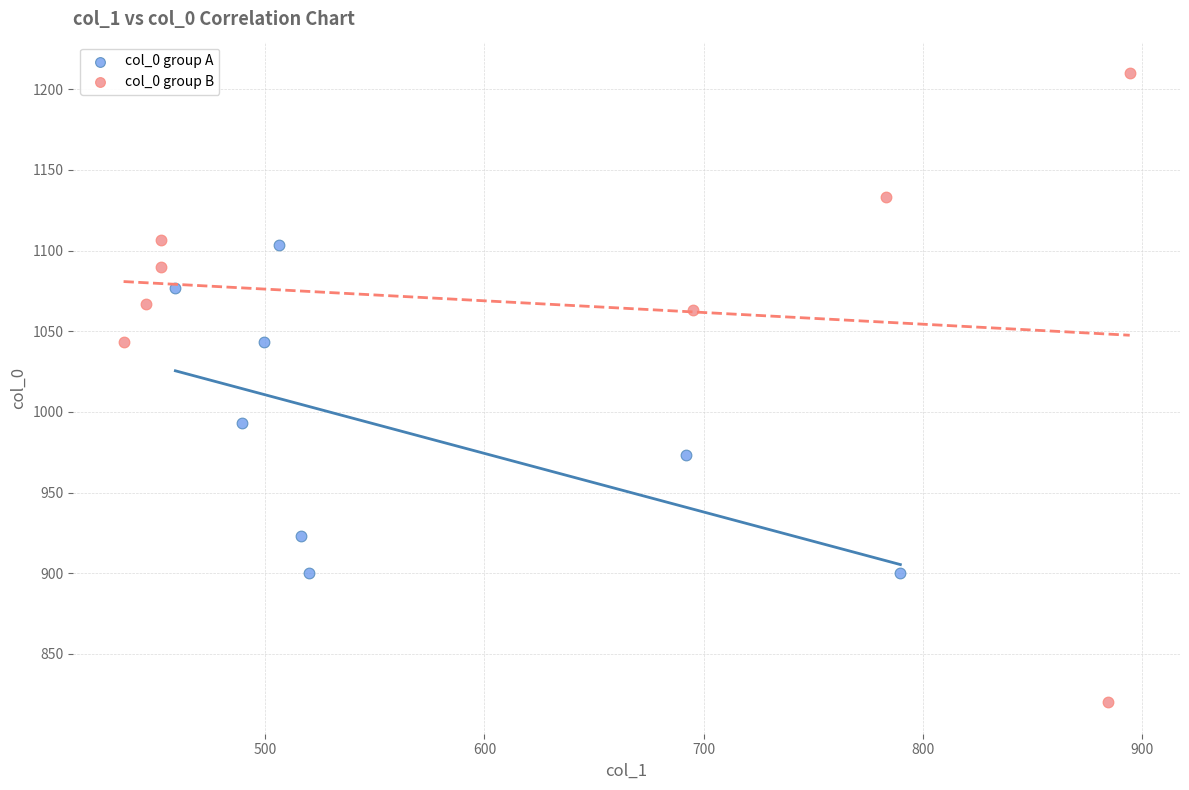

Which series reaches the minimum Y coordinate?

col_0 group B